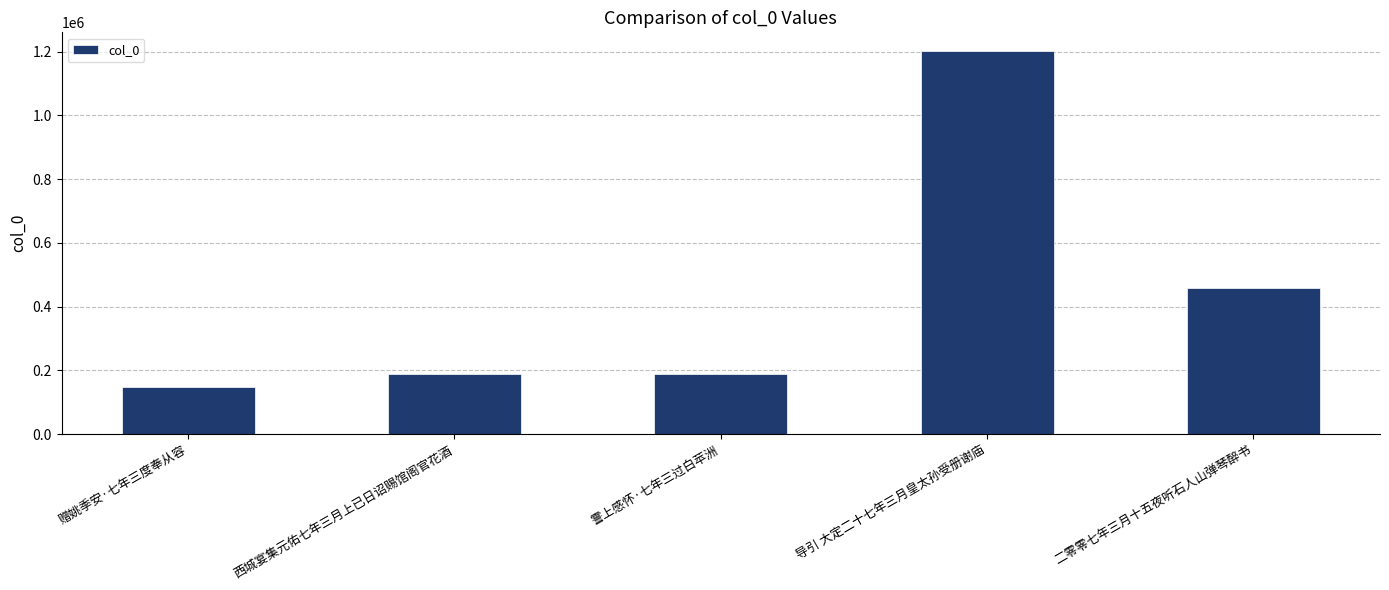

What position from the right is 霅上感怀·七年三过白苹洲?

3